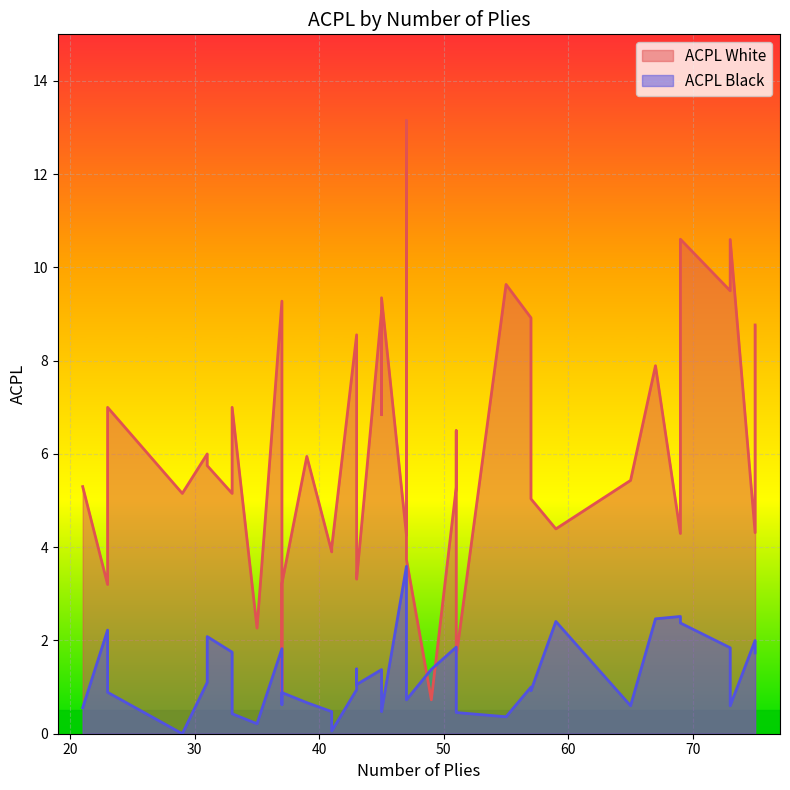

What is the difference between the second highest and minimum values in the ACPL White series?

9.9